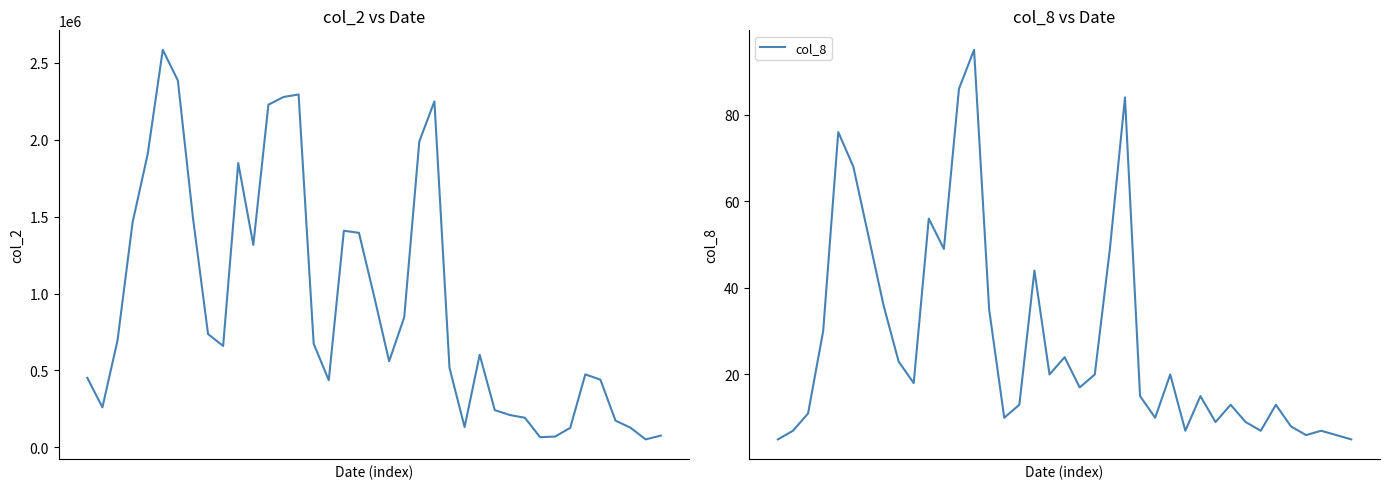

Is it true that col_2 equals 516410 at 24?

True